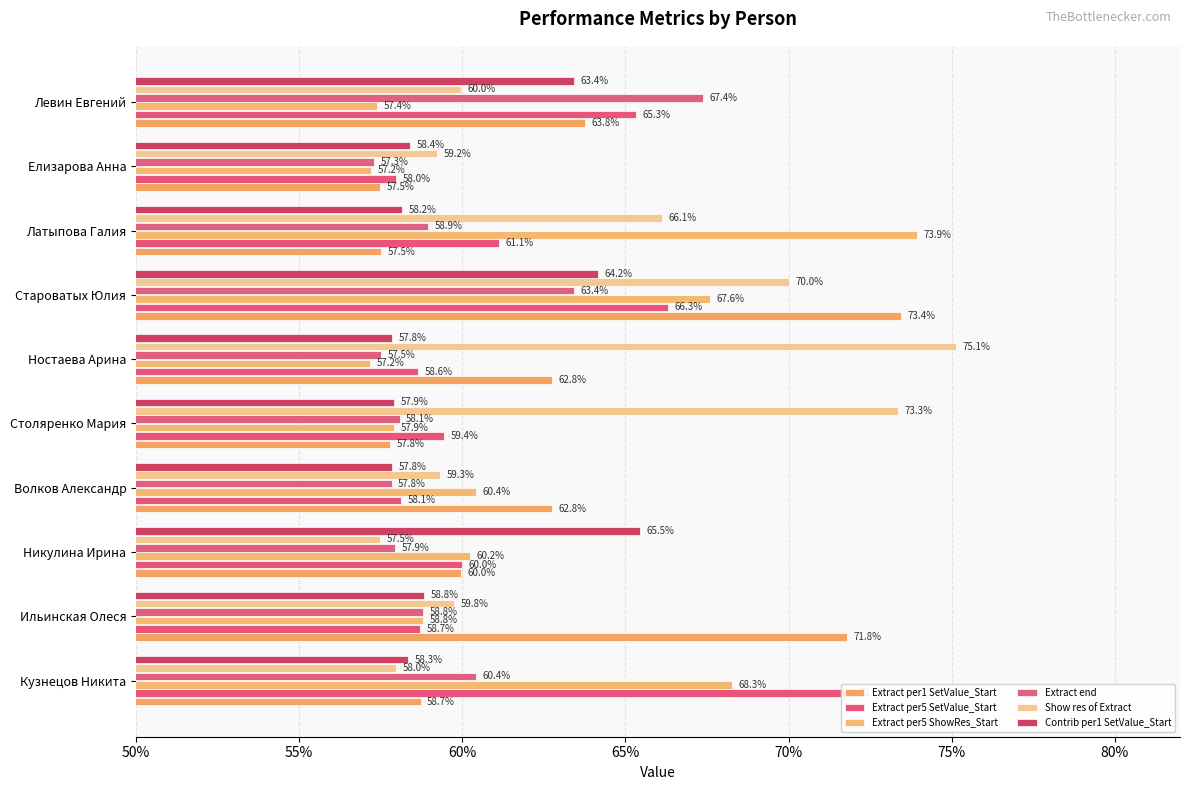

What is the label of the 3rd bar from the right?

Латыпова Галия